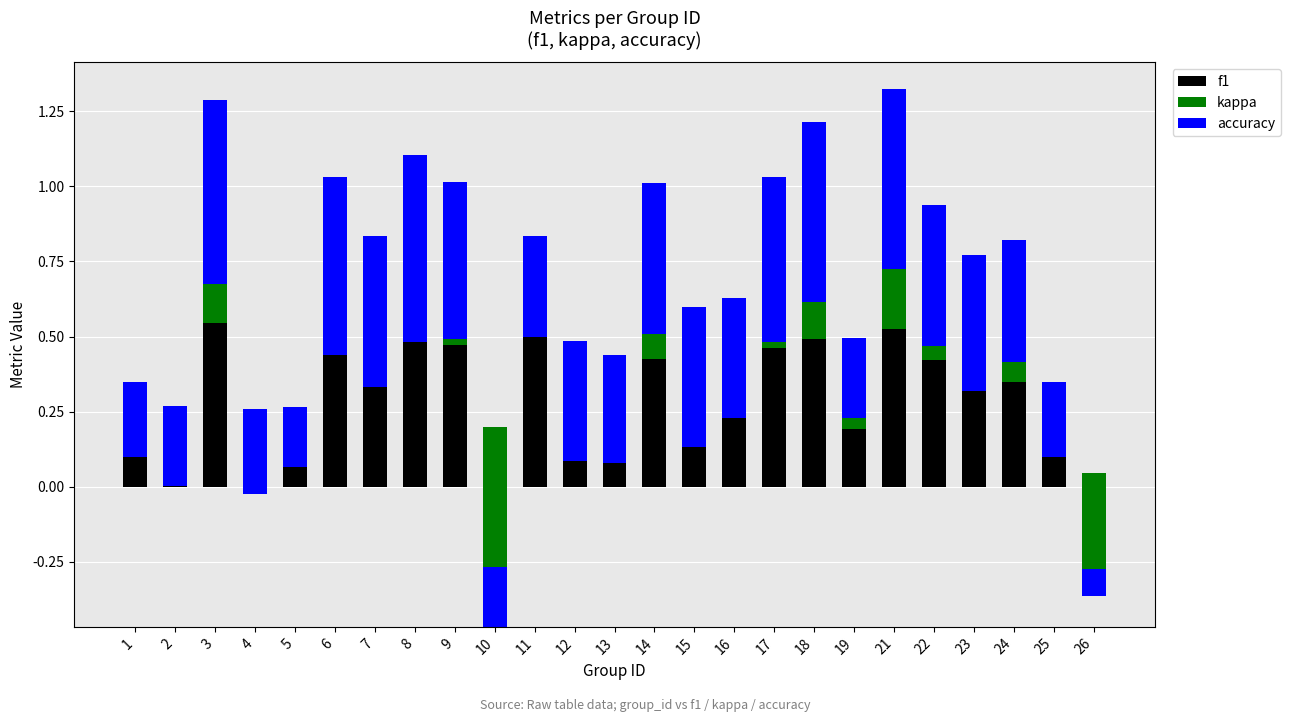

At 6, list the series in order from largest to smallest.

accuracy, f1, kappa